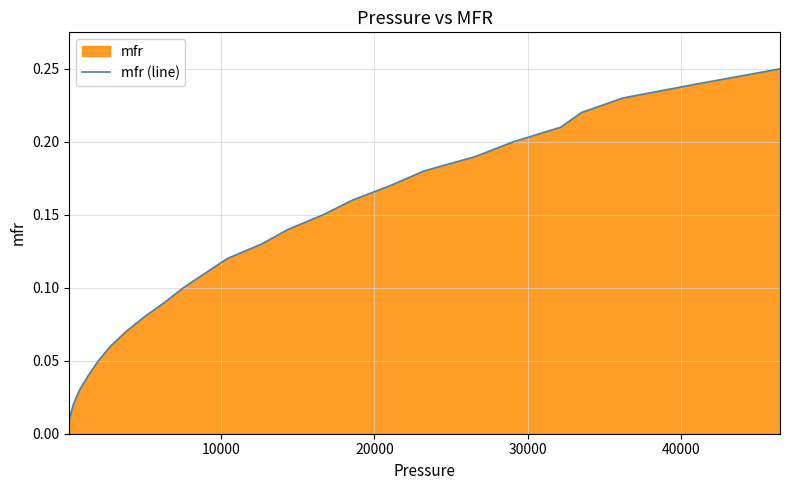

What is the value of the 24th point from the left?

0.2